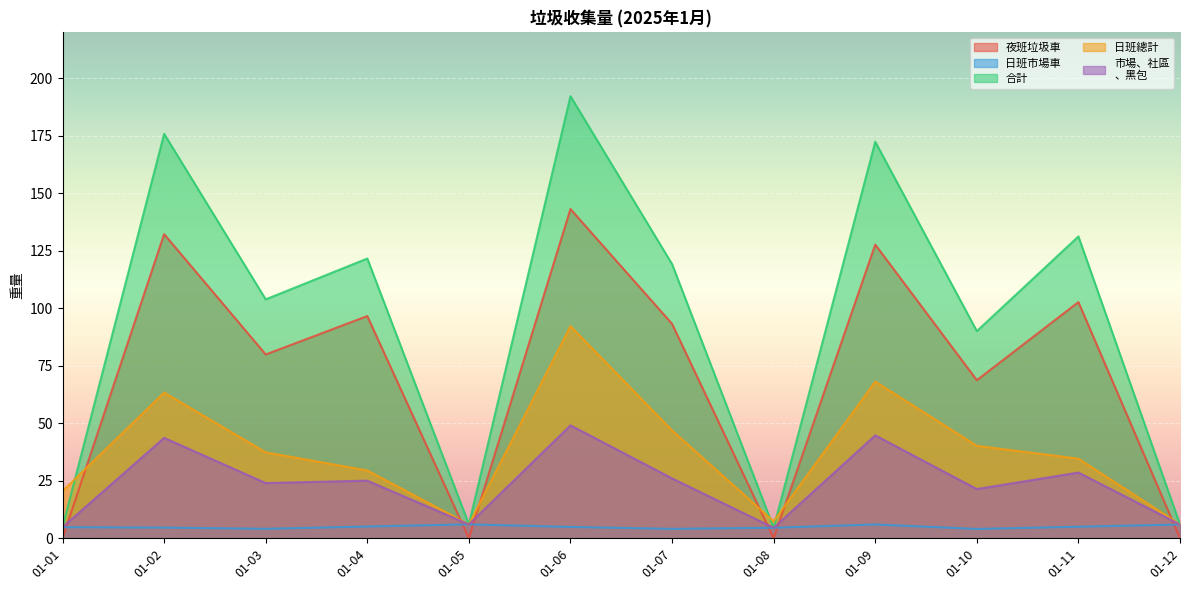

Reading left to right, what are all the values shown in this chart?

夜班垃圾車: 01-01=0.0	01-02=132.2	01-03=79.9	01-04=96.6	01-05=0.0	01-06=143.2	01-07=93.2	01-08=0.0	01-09=127.7	01-10=68.7	01-11=102.7	01-12=0.0
日班市場車: 01-01=4.8	01-02=4.6	01-03=4.1	01-04=5.1	01-05=6.0	01-06=4.9	01-07=4.1	01-08=4.5	01-09=6.0	01-10=4.0	01-11=5.0	01-12=6.0
合計: 01-01=4.8	01-02=175.9	01-03=103.9	01-04=121.6	01-05=6.0	01-06=192.2	01-07=119.2	01-08=4.5	01-09=172.4	01-10=90.1	01-11=131.2	01-12=6.0
日班總計: 01-01=20.5	01-02=63.4	01-03=37.4	01-04=29.5	01-05=6.0	01-06=92.2	01-07=46.9	01-08=7.4	01-09=68.1	01-10=40.2	01-11=34.6	01-12=6.0
市場、社區
、黑包: 01-01=4.8	01-02=43.6	01-03=24.0	01-04=25.0	01-05=6.0	01-06=49.1	01-07=26.0	01-08=4.5	01-09=44.7	01-10=21.4	01-11=28.6	01-12=6.0